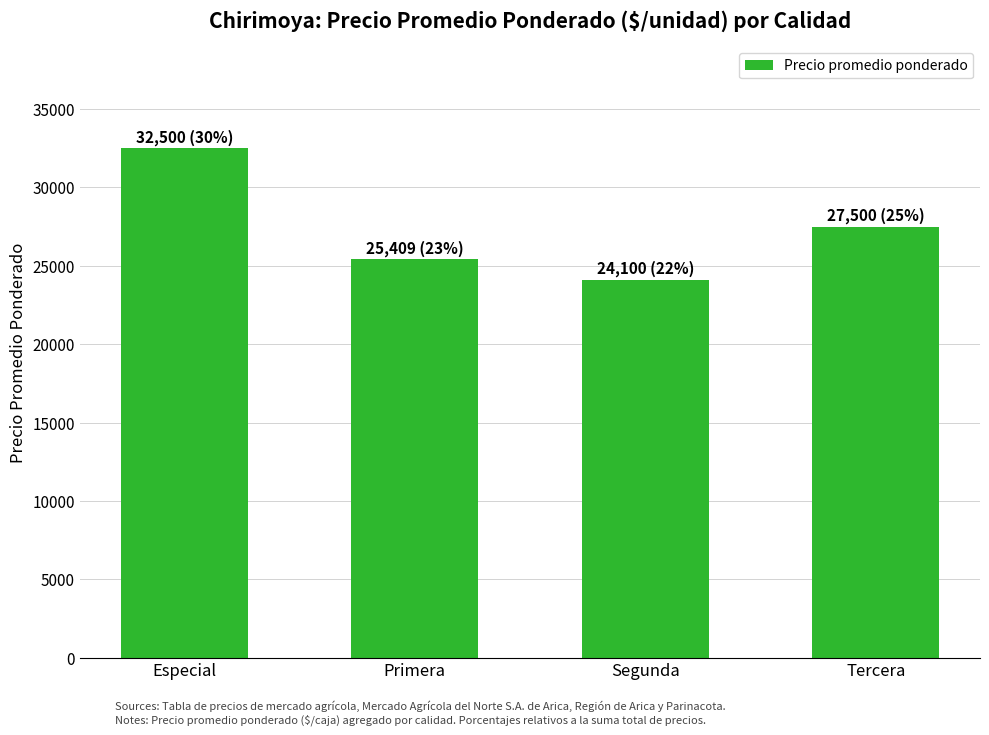

What is the sum of all values?

109509.1